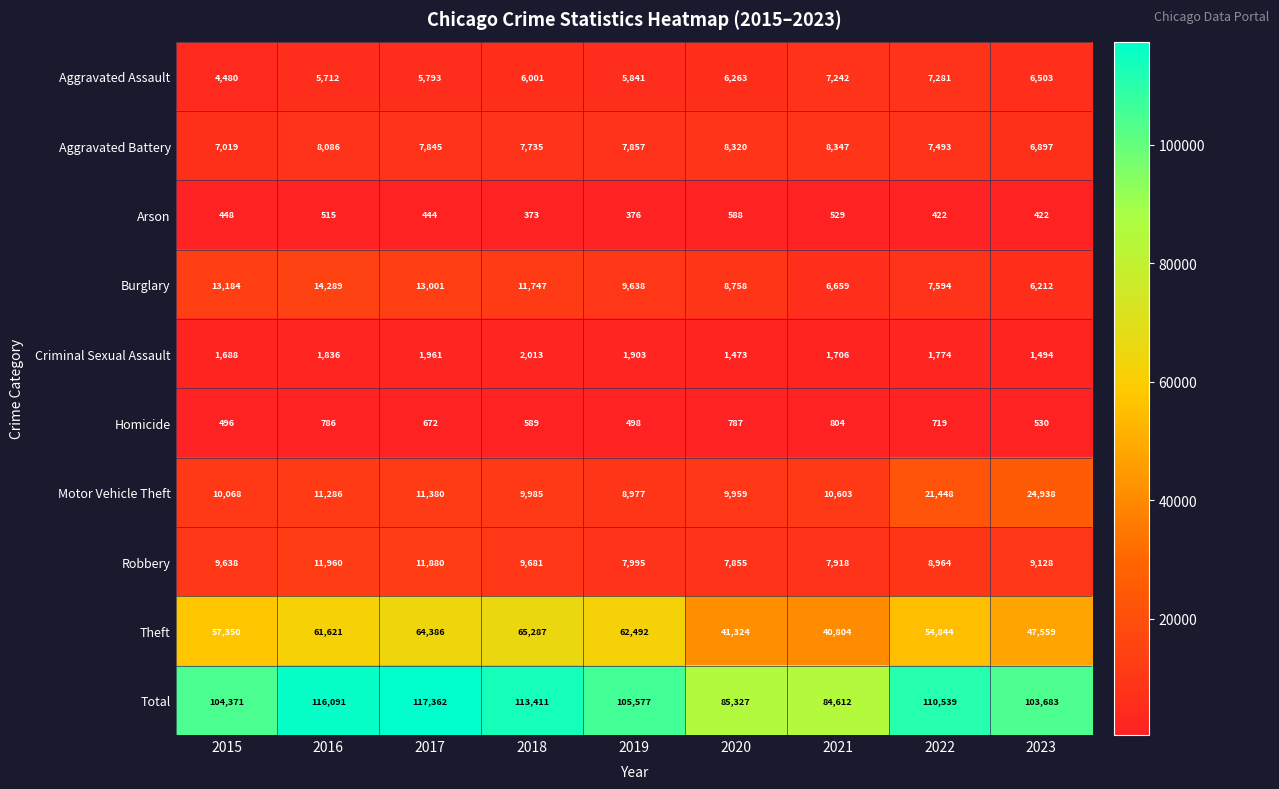

What is the sum of all Theft values?

495667